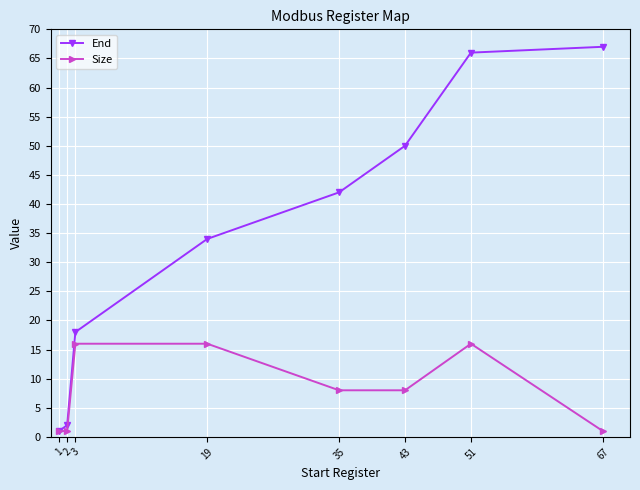

What are all the series names shown in the legend?

End, Size